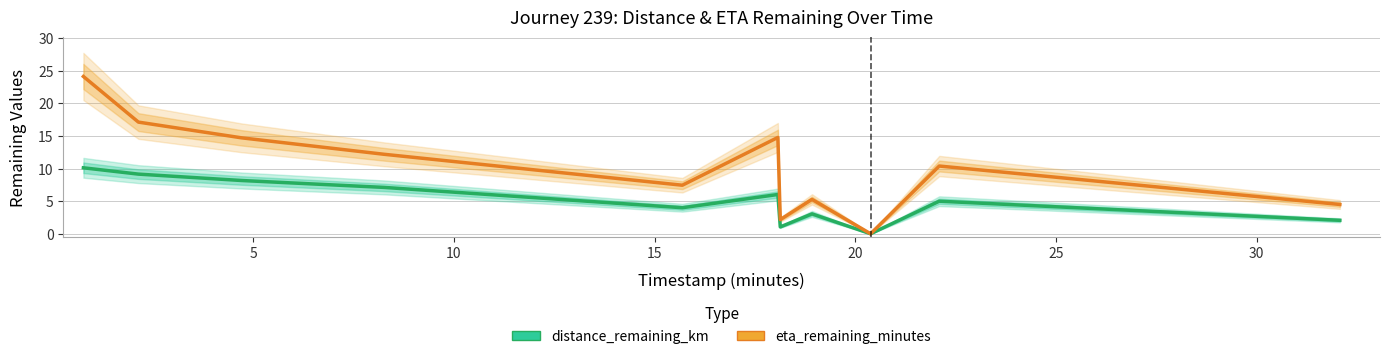

List the series in order of their overall mean, highest first.

eta_remaining_minutes, distance_remaining_km